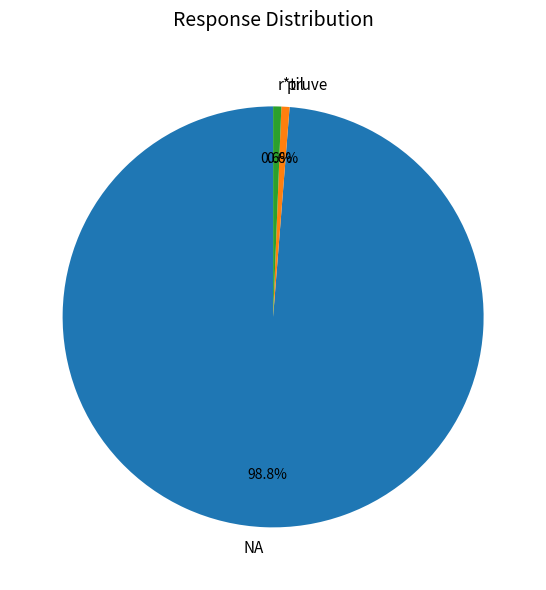

Is it true that pil is 1% of the pie?

True